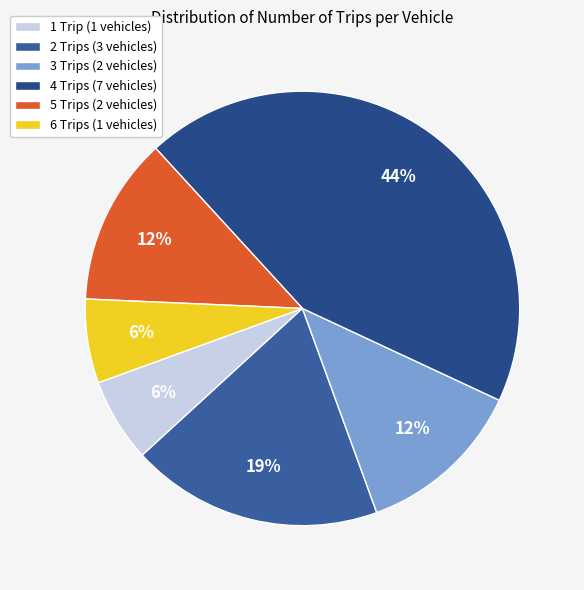

Does any single category account for the majority?

No